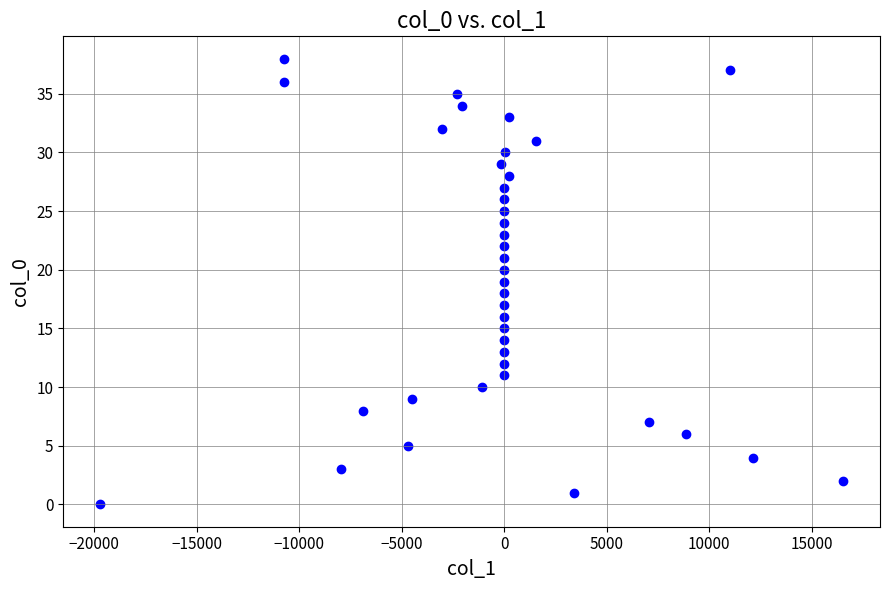

What is the range of Y values (max minus min)?

38